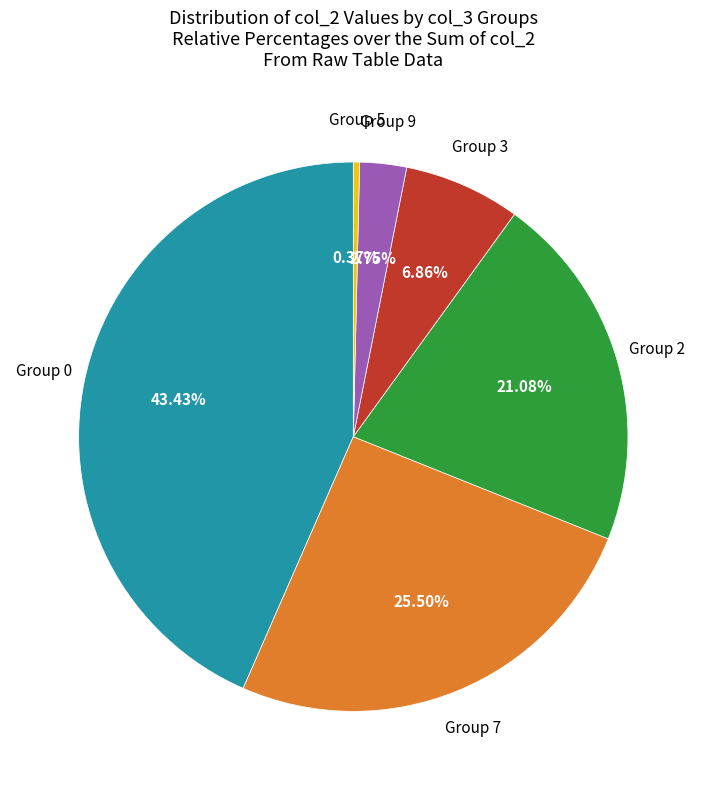

Does any single category account for the majority?

No